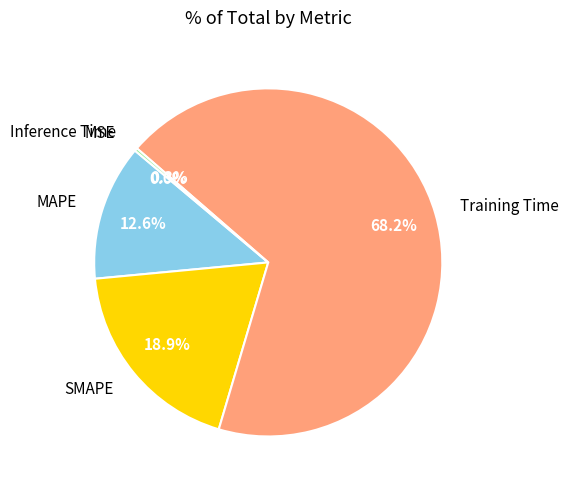

What is the ratio of the value at MAPE to the value at SMAPE?

0.7